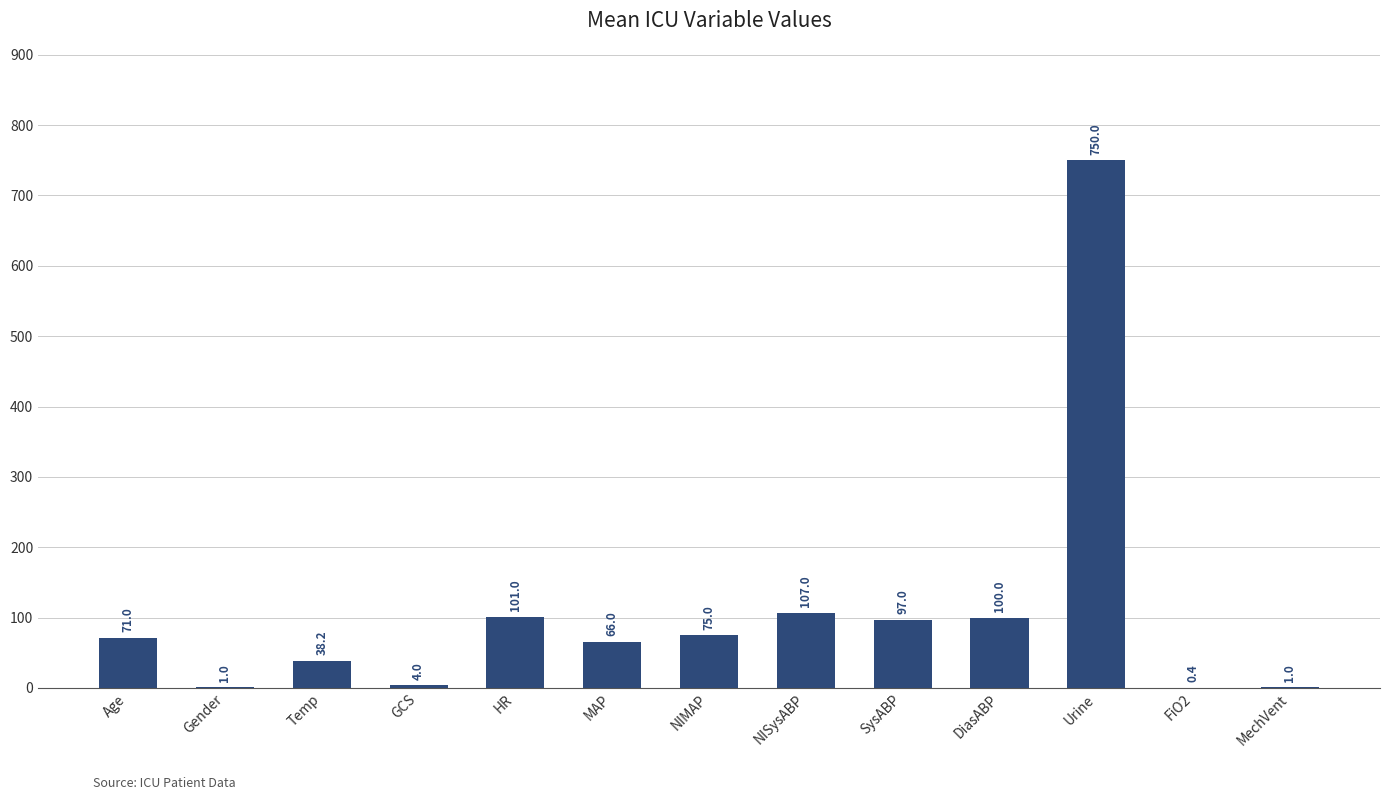

The chart shows a value of 63.7 at SysABP. True or false?

False